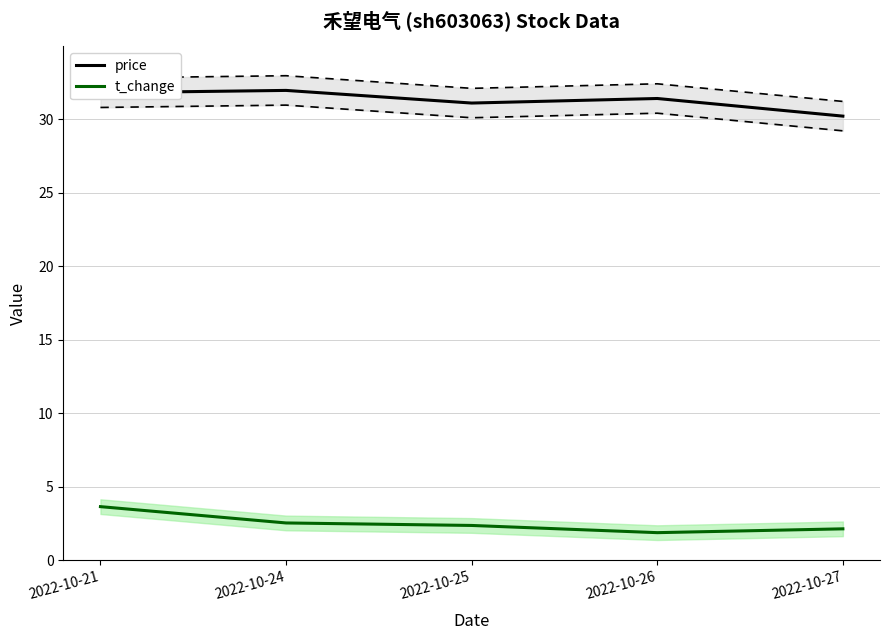

The price series shows 31.8 at 2022-10-21. True or false?

True